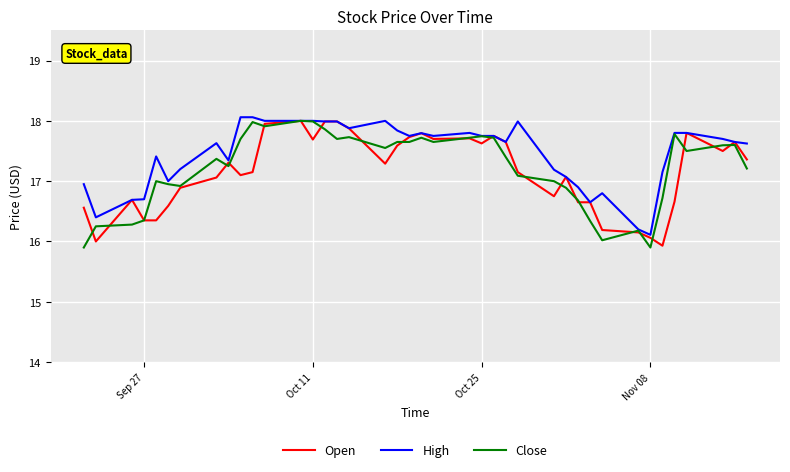

List the series in order of their overall mean, lowest first.

Open, Close, High